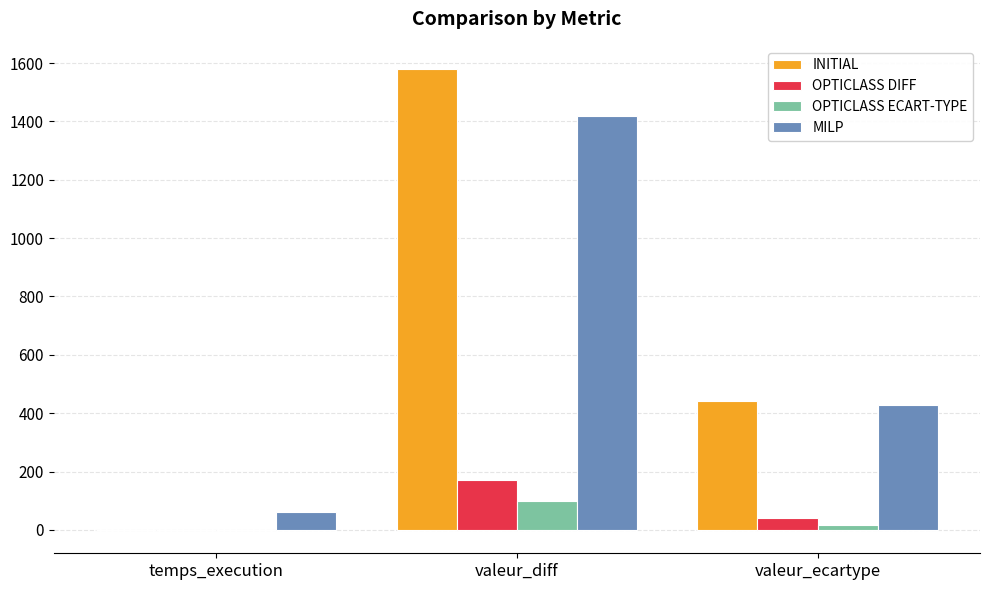

True or false: OPTICLASS DIFF has a value of 39.2 at valeur_ecartype.

True